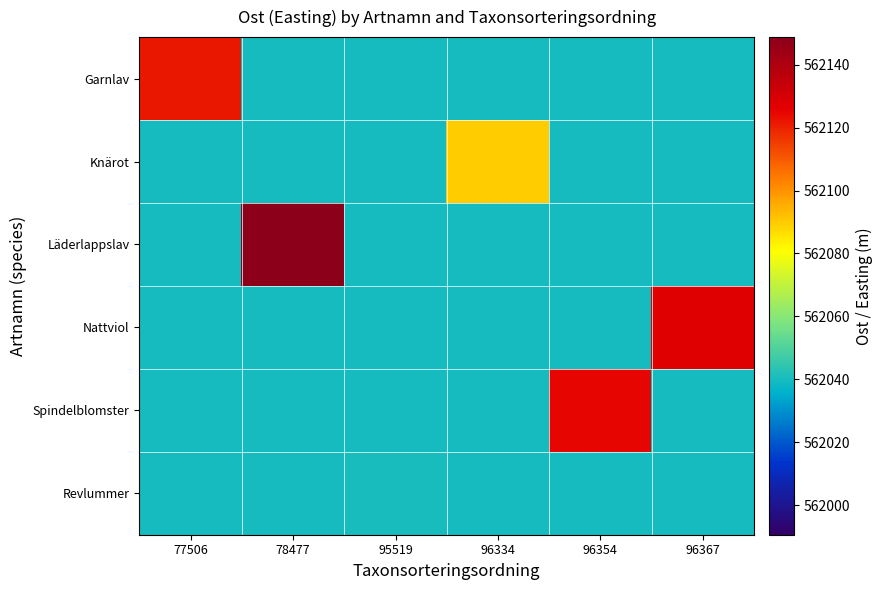

At which category is the sum across all series the highest?

78477